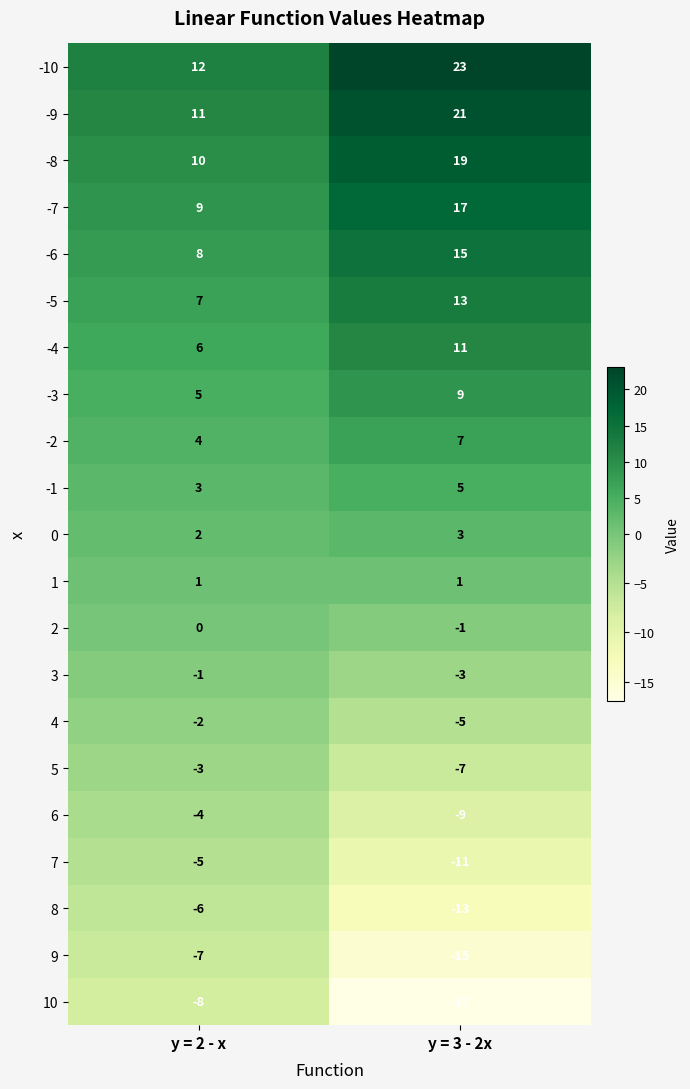

Count the number of data series in this chart.

21